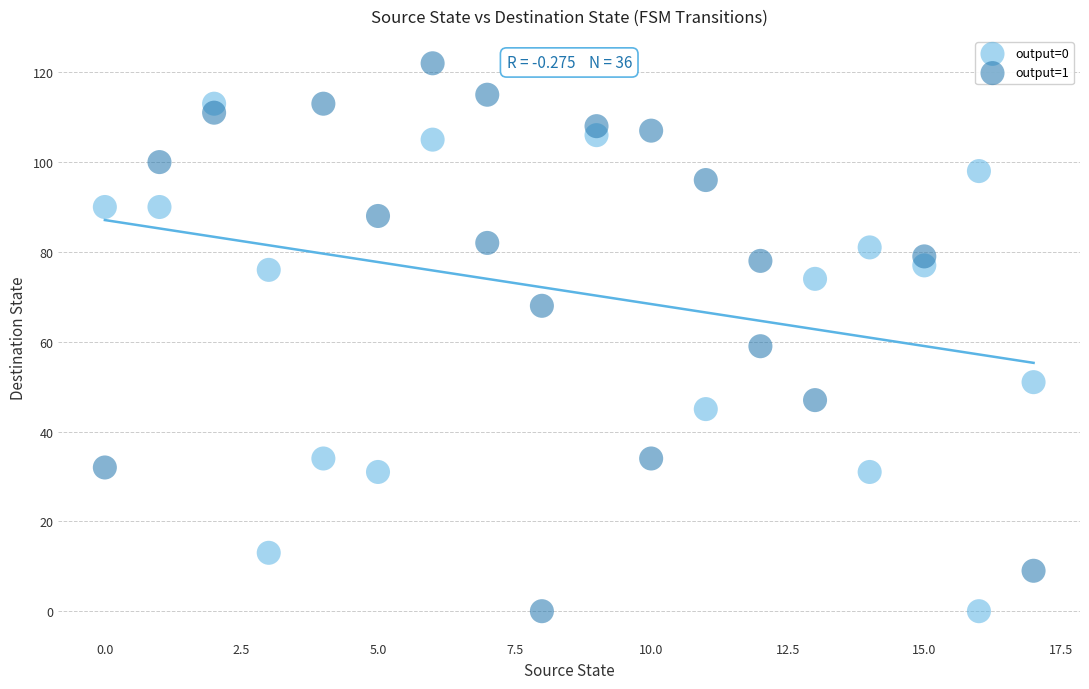

Which series has the widest spread of Y values?

output=1